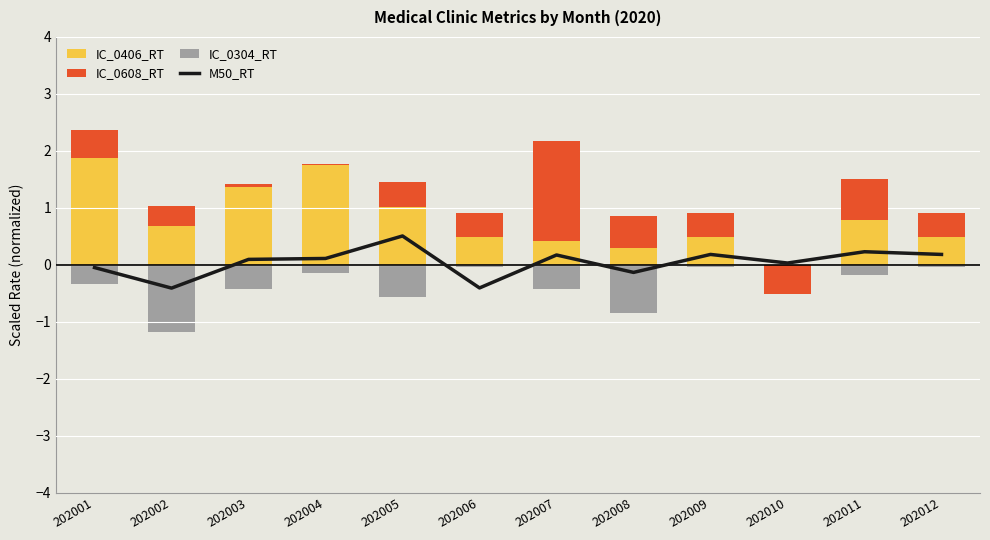

Rank the series at 202012 from lowest to highest value.

IC_0304_RT, M50_RT, IC_0608_RT, IC_0406_RT